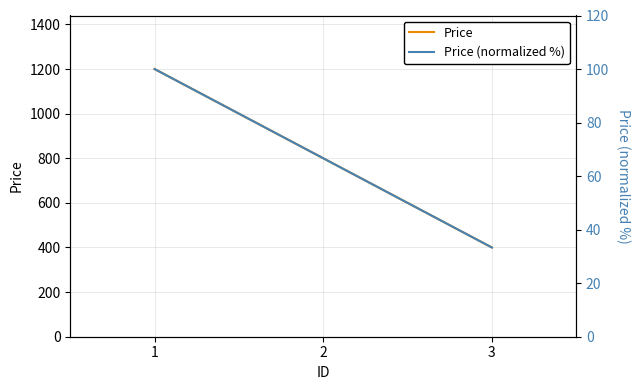

What is the value of the Price point at the 3rd from the left?

400.0